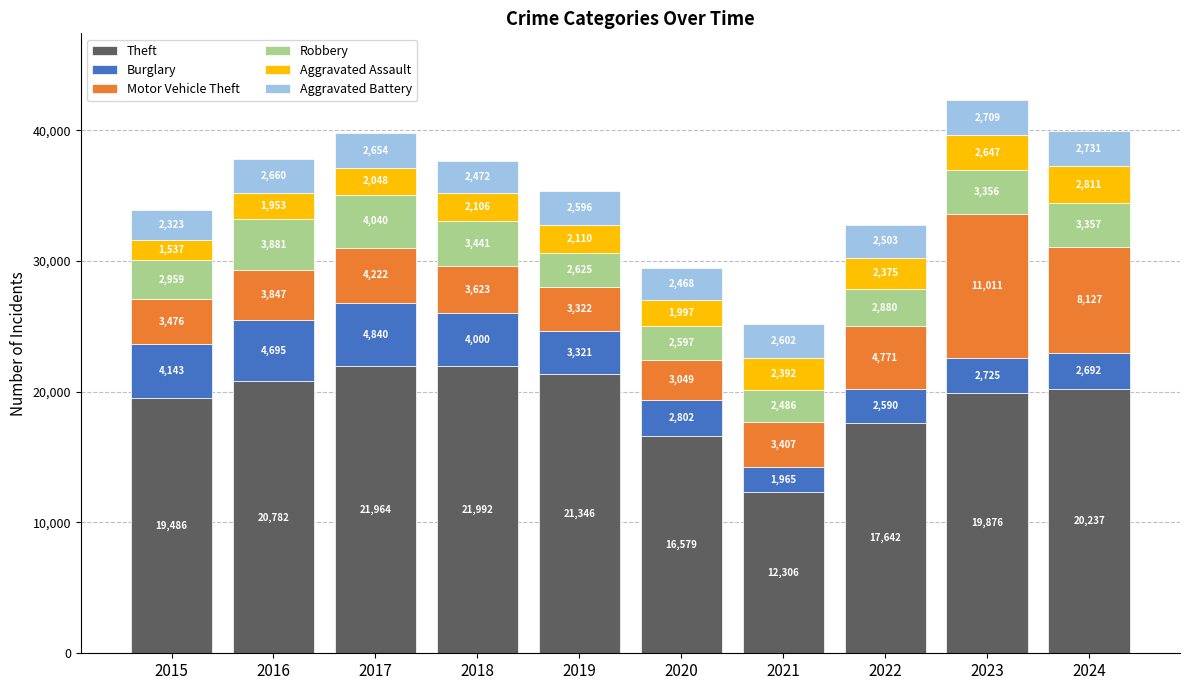

What is the lowest value of the Theft series?

12306